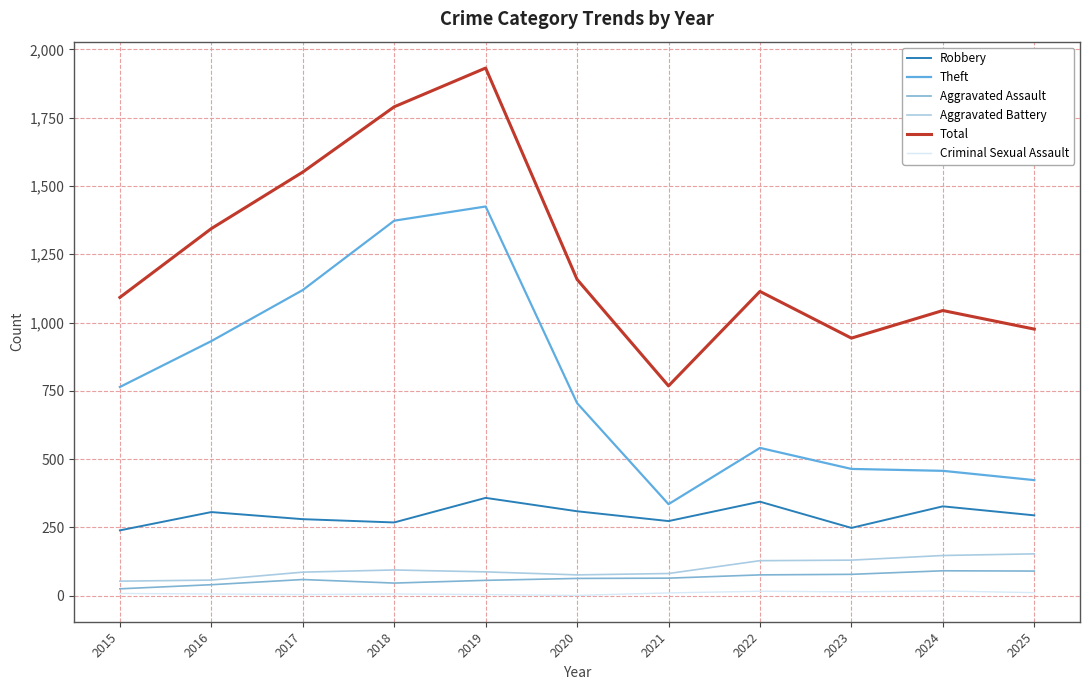

Reading left to right, what are all the values shown in this chart?

Robbery: 239	306	280	268	358	309	273	344	248	327	294
Theft: 764	932	1119	1373	1425	705	335	541	464	457	423
Aggravated Assault: 25	40	59	46	56	63	64	76	78	91	90
Aggravated Battery: 53	57	86	94	87	76	81	128	130	147	153
Total: 1092	1344	1551	1790	1932	1158	768	1114	943	1044	976
Criminal Sexual Assault: 8	6	4	6	4	1	10	16	14	17	11